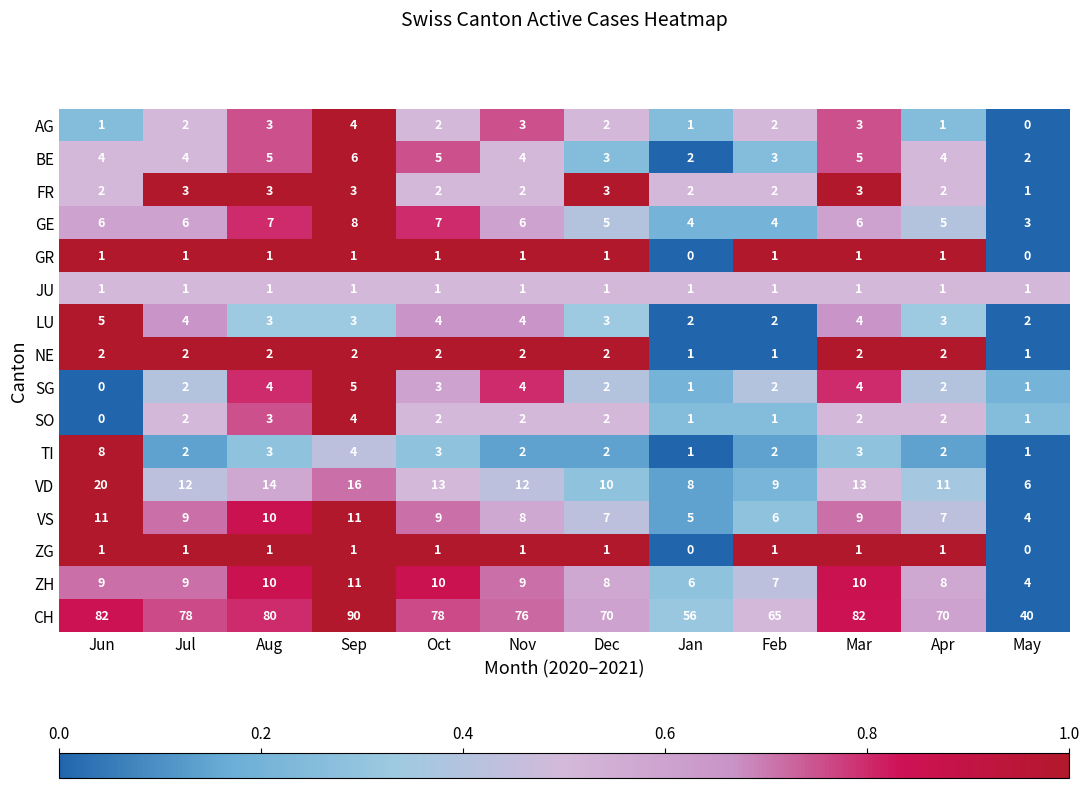

What value does the VD series have at Jul?

12